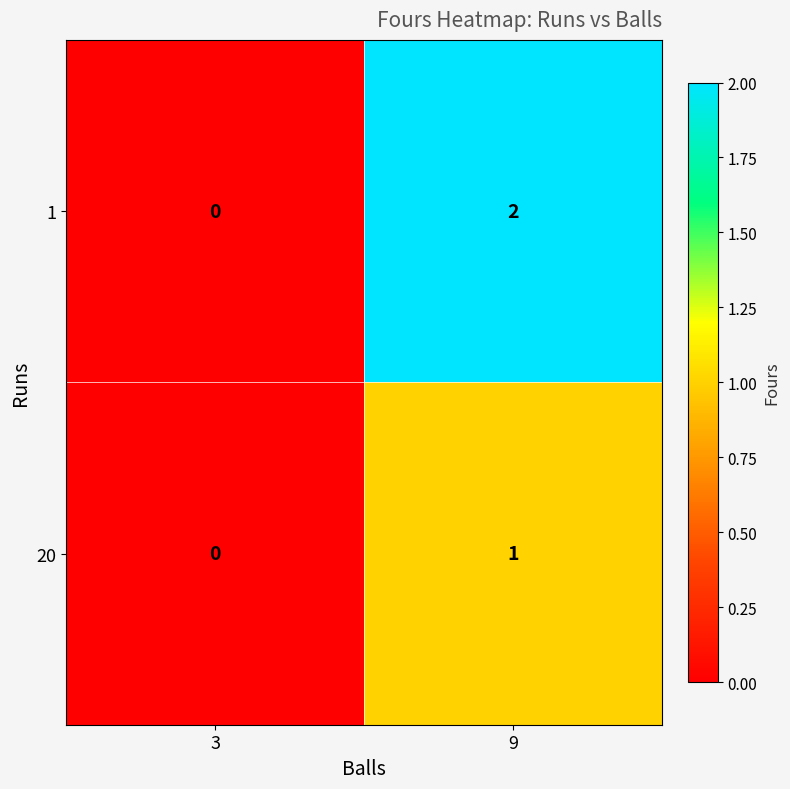

True or false: 1 has a value of 3 at 9.

False